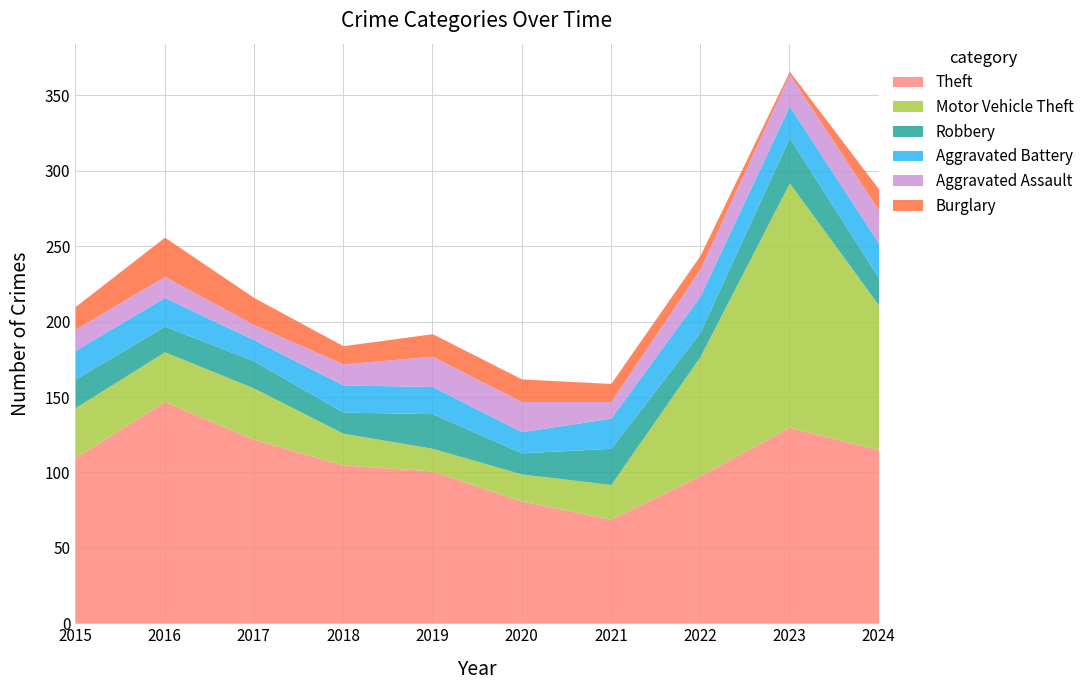

At which category does Motor Vehicle Theft reach its first local valley?

2019